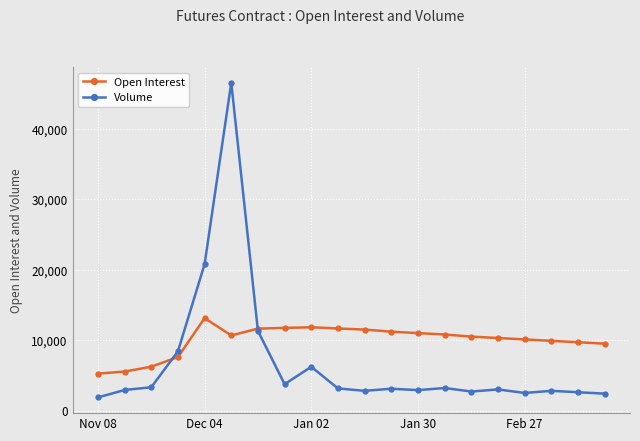

Rank the series by their average value, from highest to lowest.

Open Interest, Volume